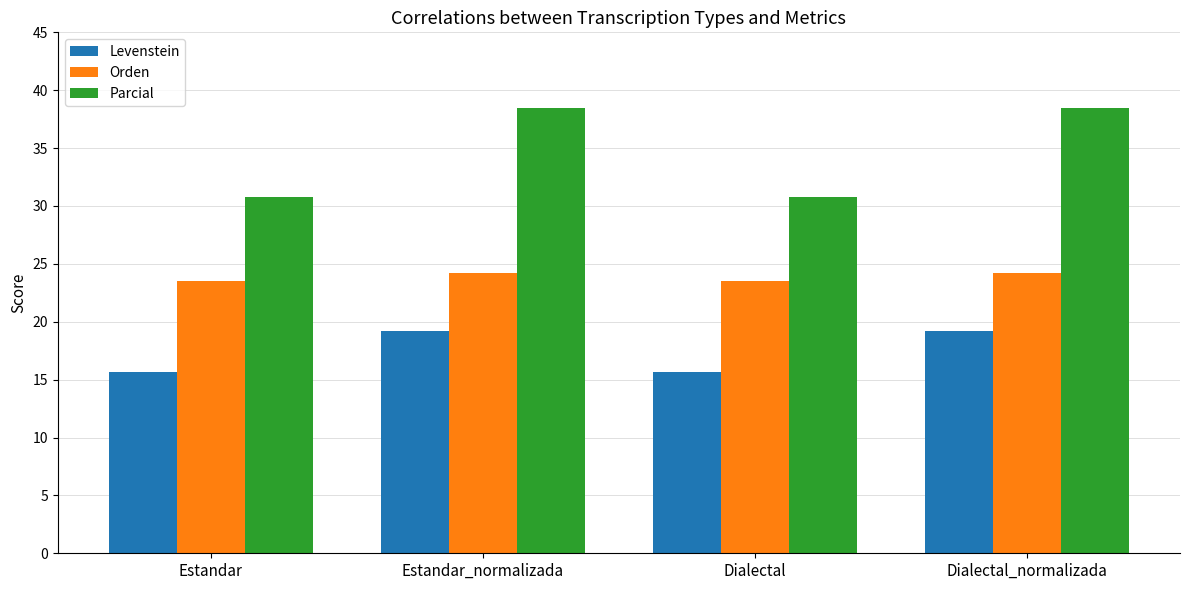

What is the smallest value displayed?

15.6